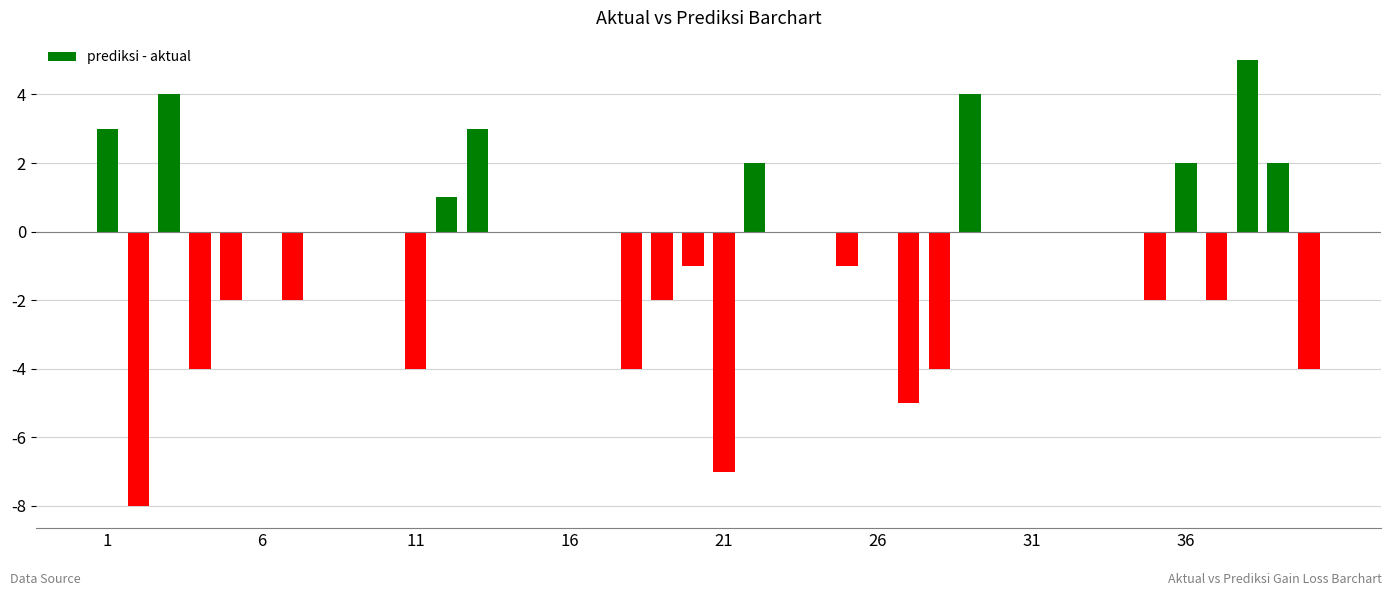

What is the maximum value shown in the chart?

5